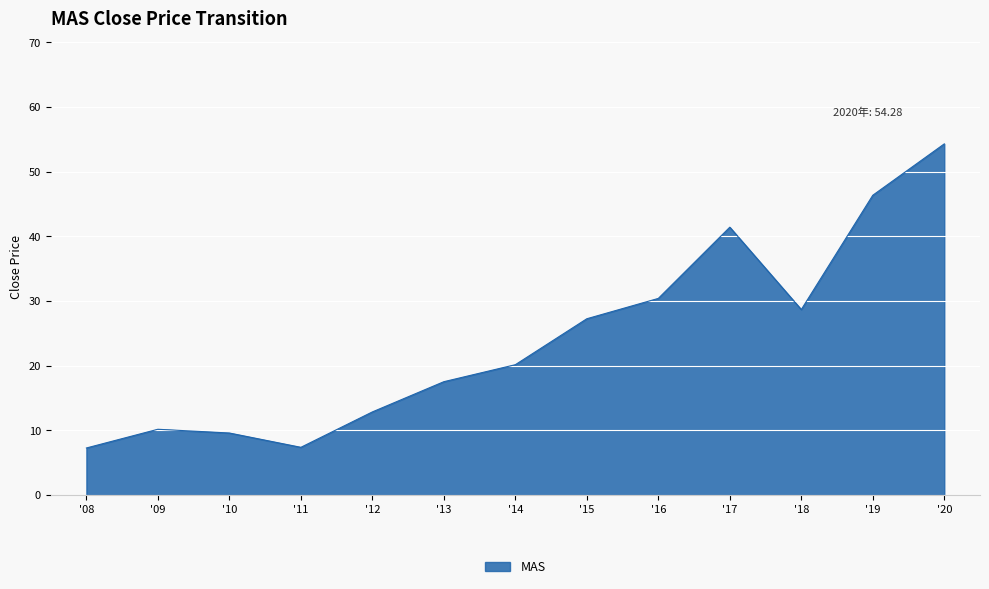

Approximately how many times larger is the value at '11 compared to '18?

0.3